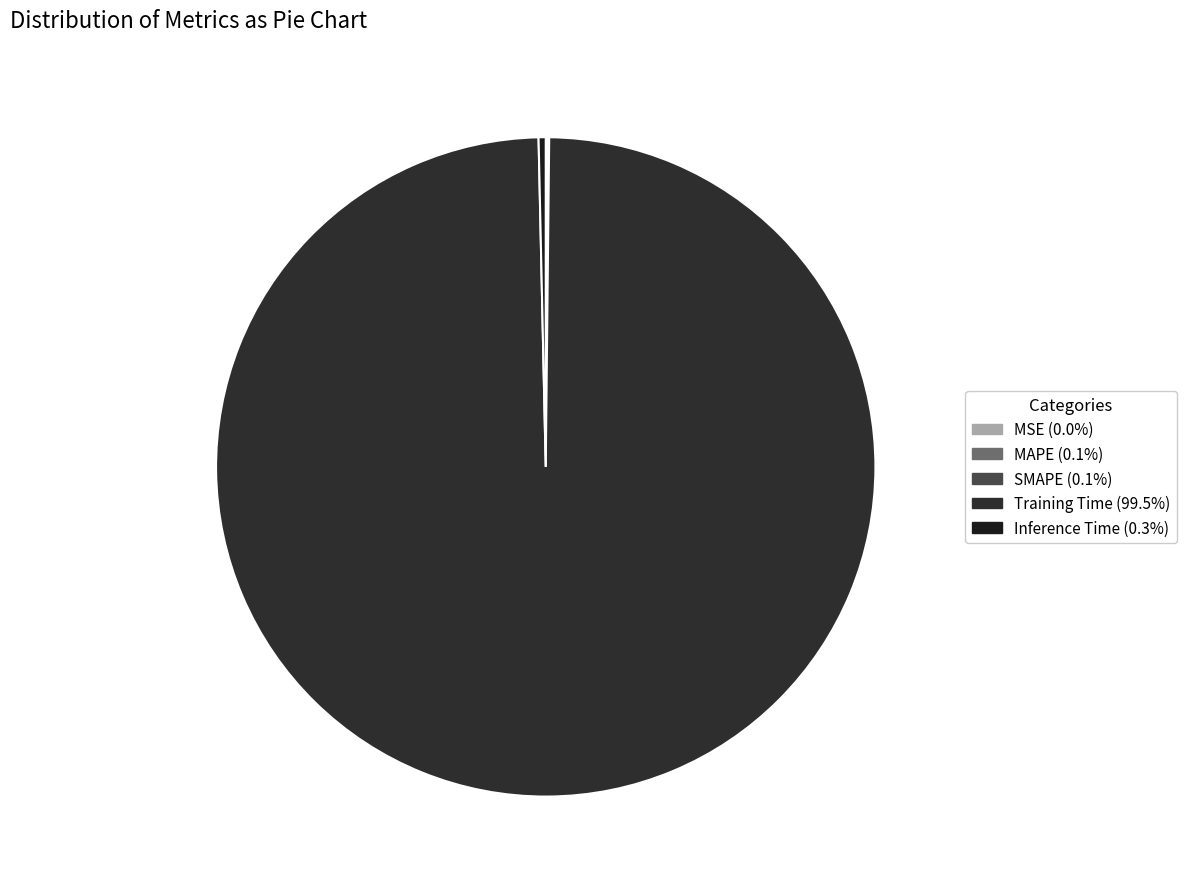

Count the number of slices in the pie.

5